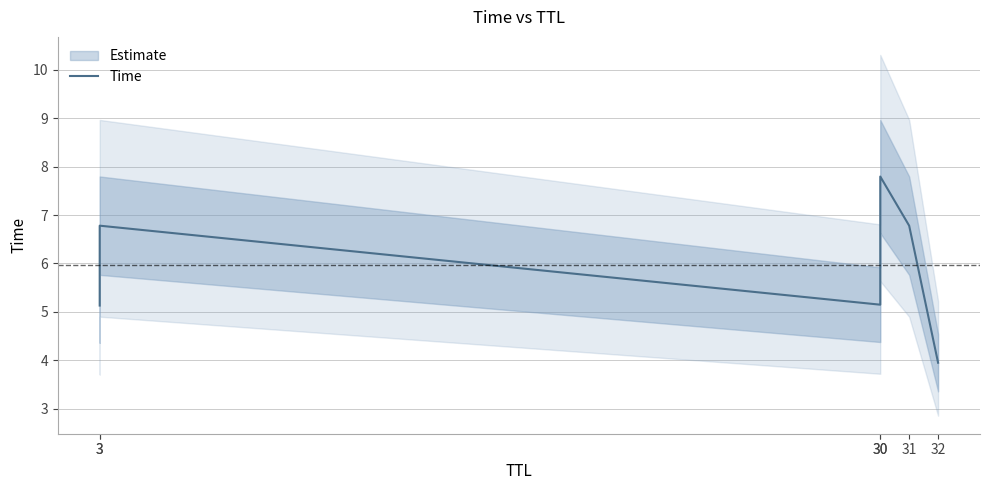

What is the value of the 1st point from the left?

5.1